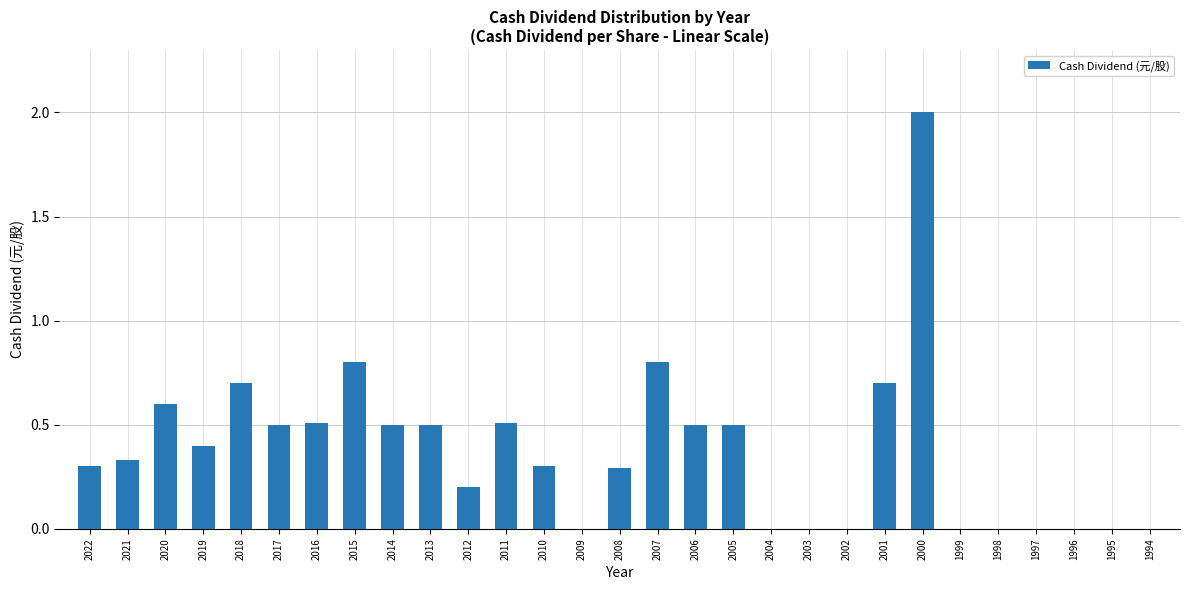

Which category has the highest value across all series?

2000